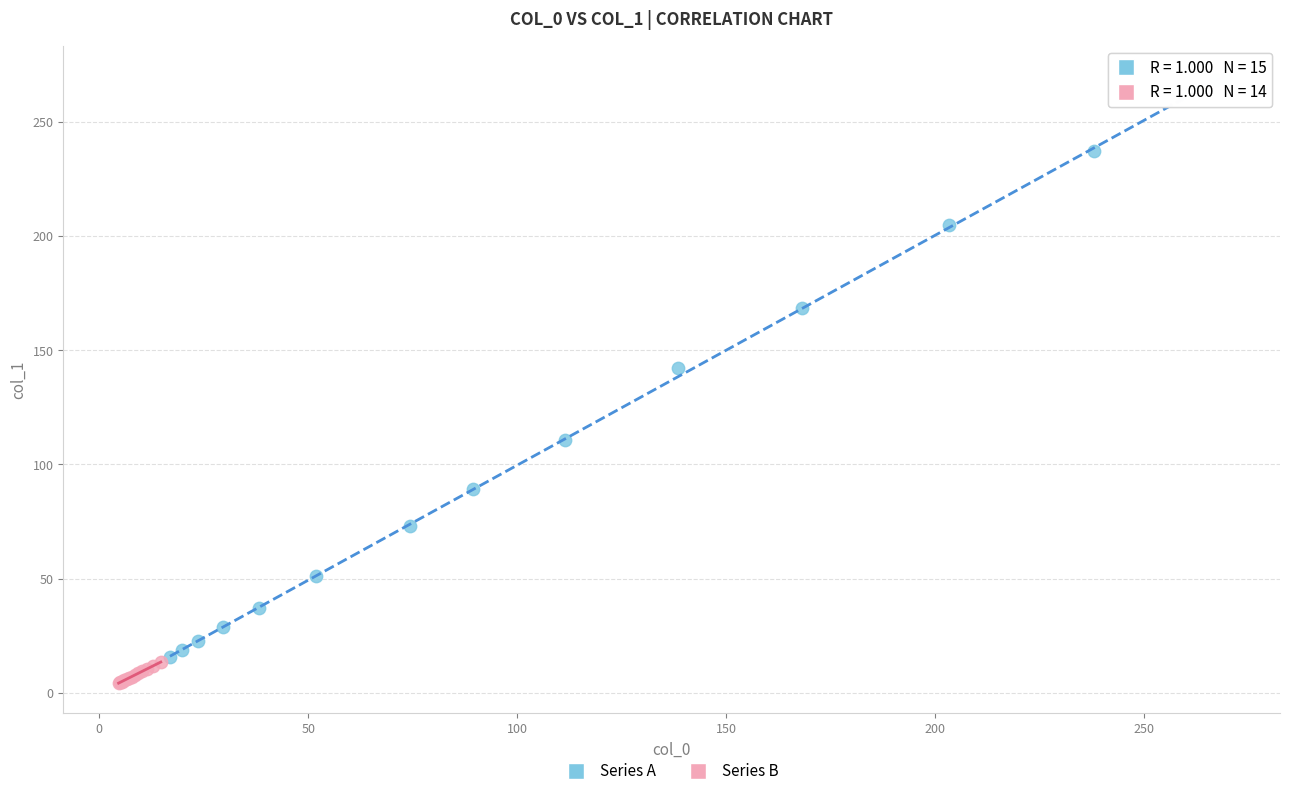

Which series has the widest spread of Y values?

Series A